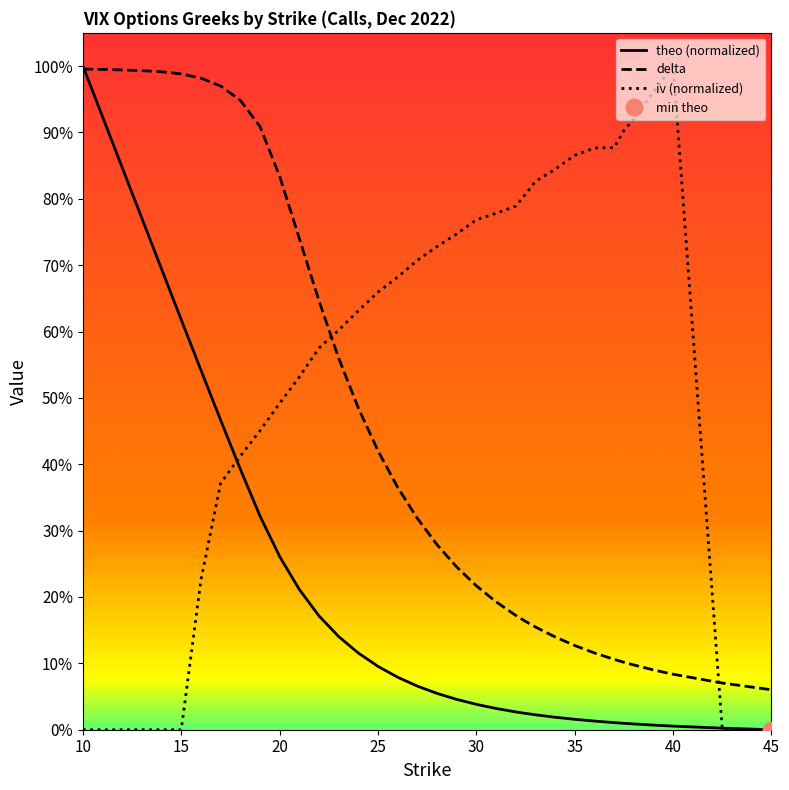

Where is delta nearest to the value 0?

45